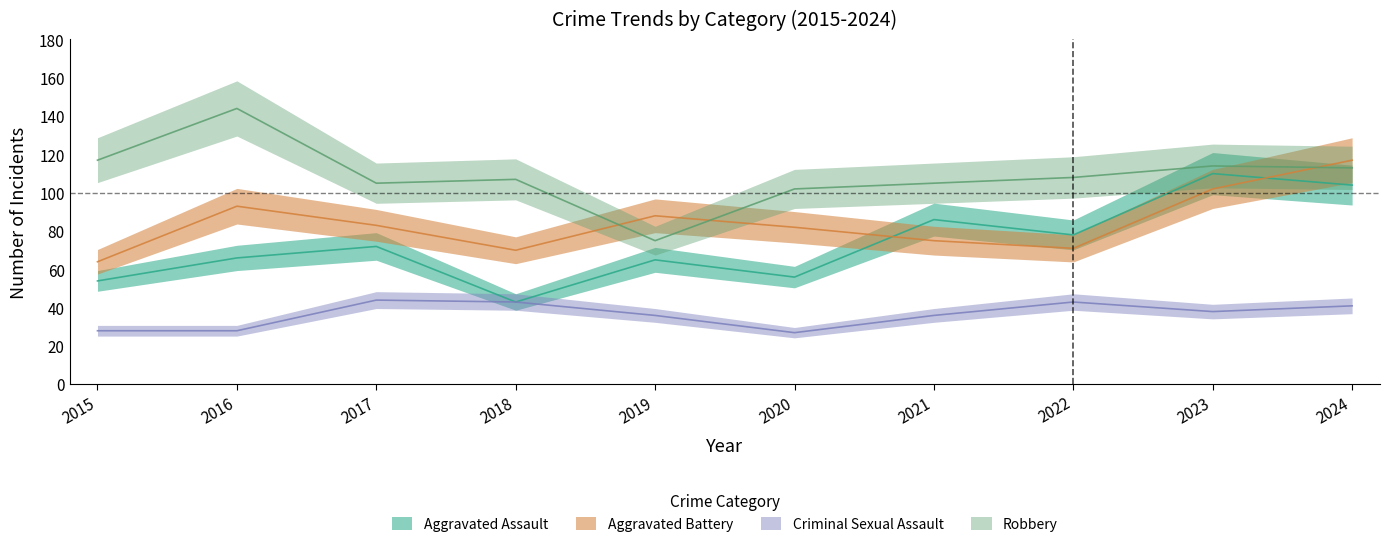

What is the sum of all Aggravated Battery values?

845